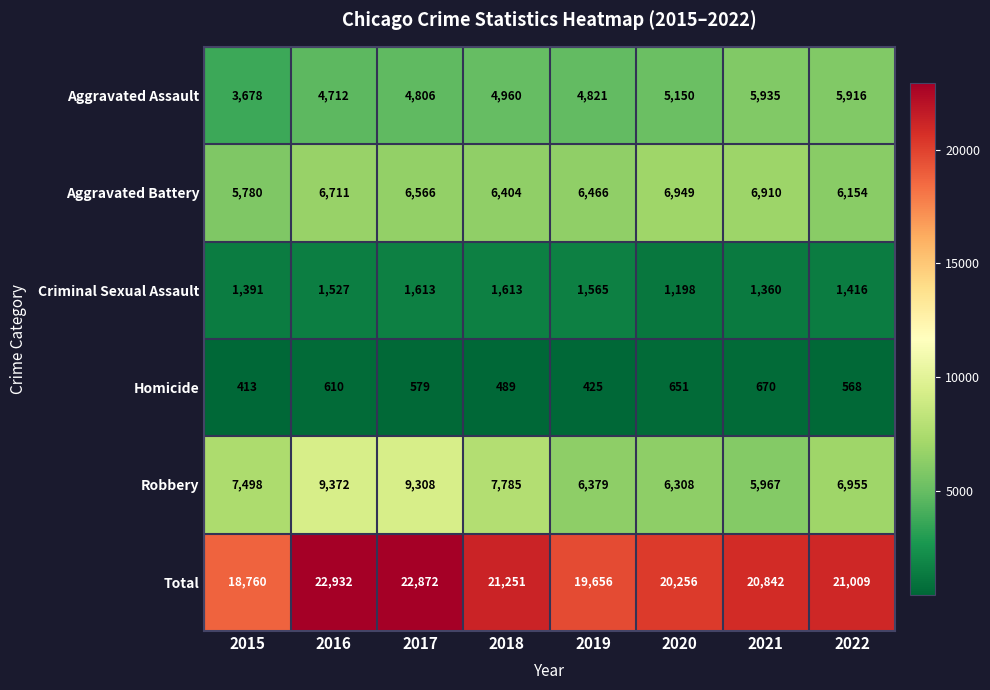

What is the total value across all series at 2016?

45864